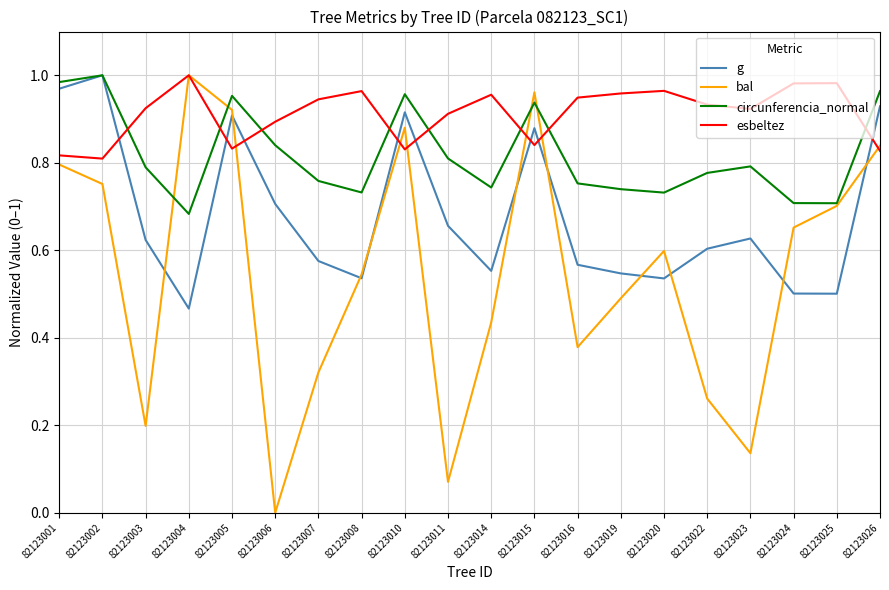

Between 82123006 and 82123007, which series saw the biggest shift?

bal